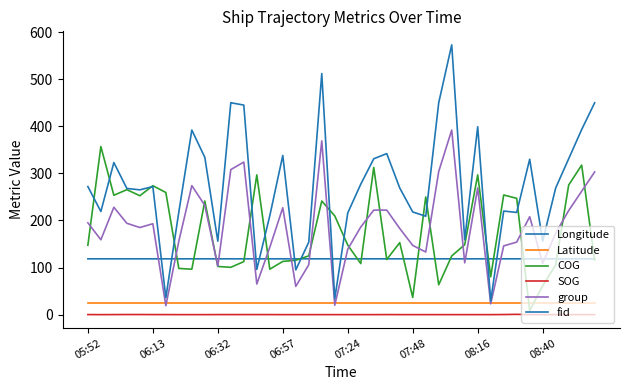

Is this an area chart (filled region under the line)?

No